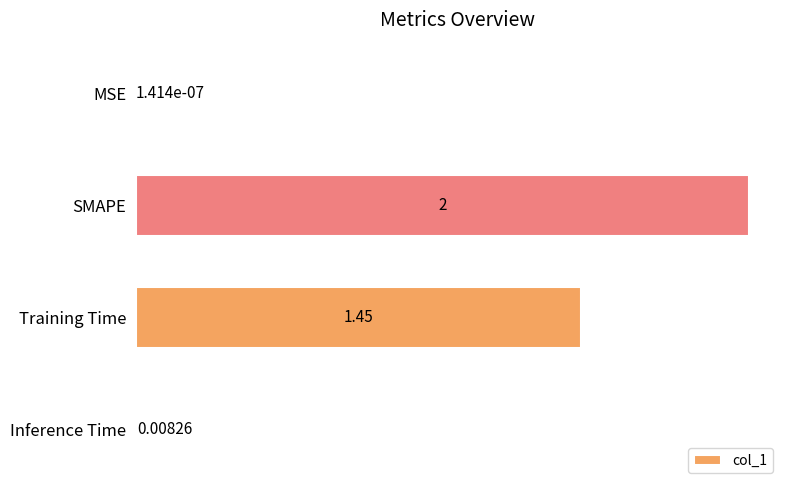

At which label is the value closest to 1?

Training Time